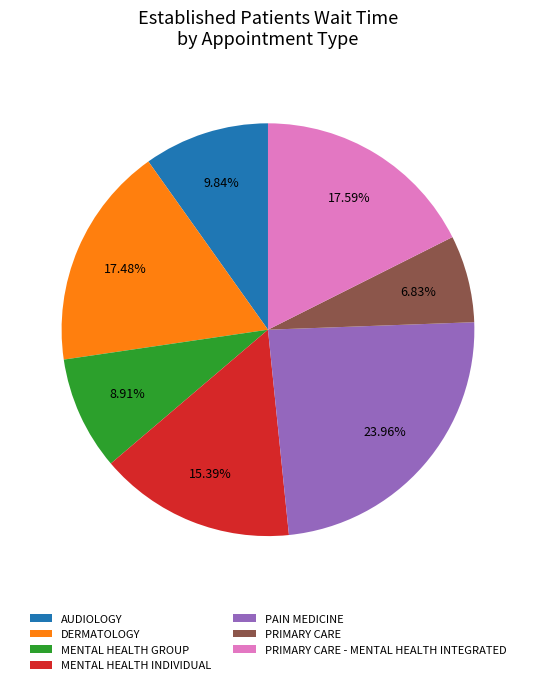

Do MENTAL HEALTH INDIVIDUAL and MENTAL HEALTH GROUP together represent more than half of the pie?

No